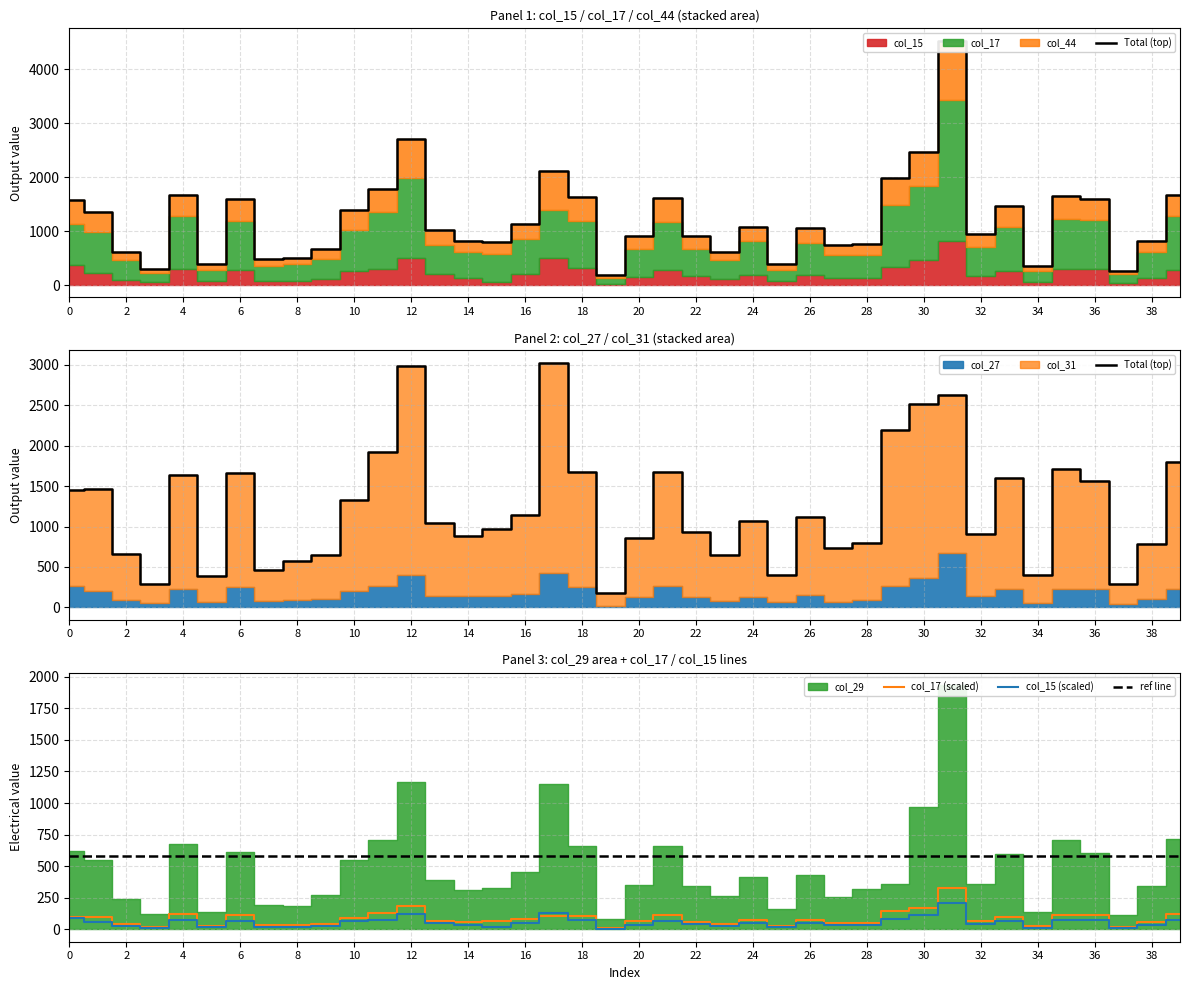

What is the difference between the col_15 values at 39 and 23?

42.0